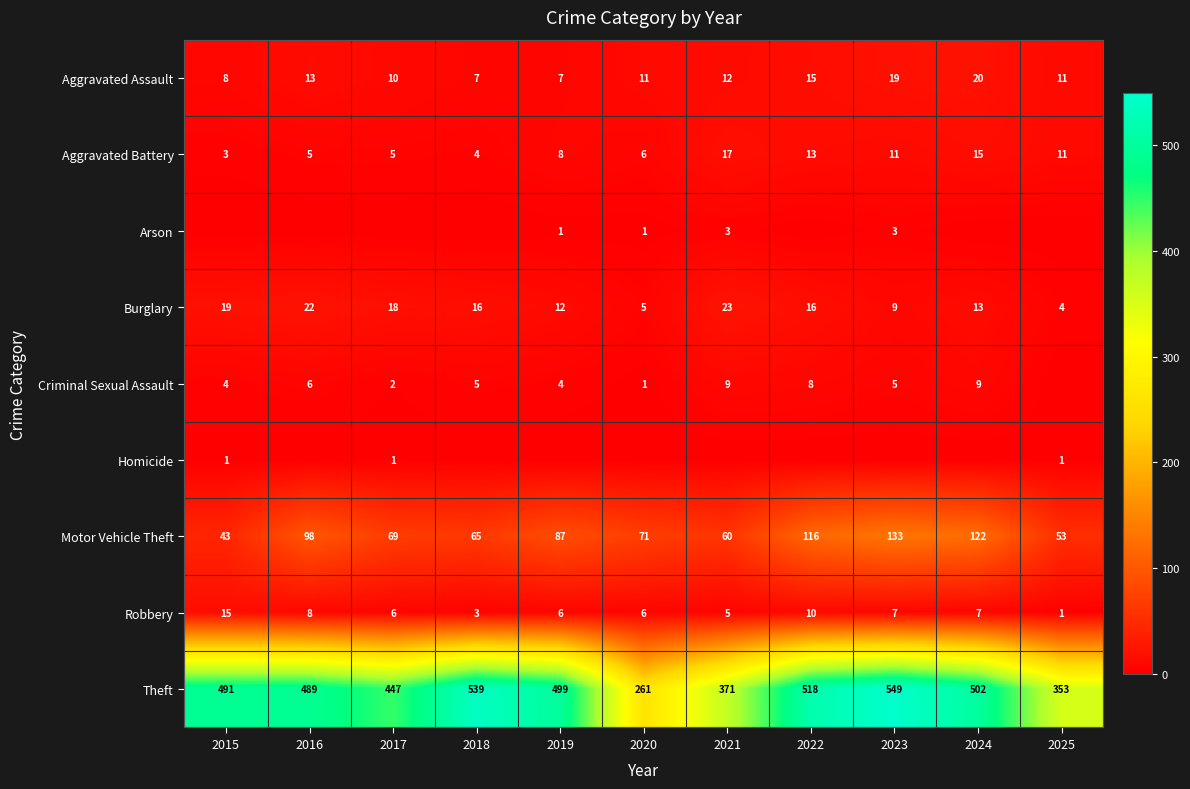

Is the value of Theft at 2017 greater than the value of Aggravated Assault at 2015?

Yes